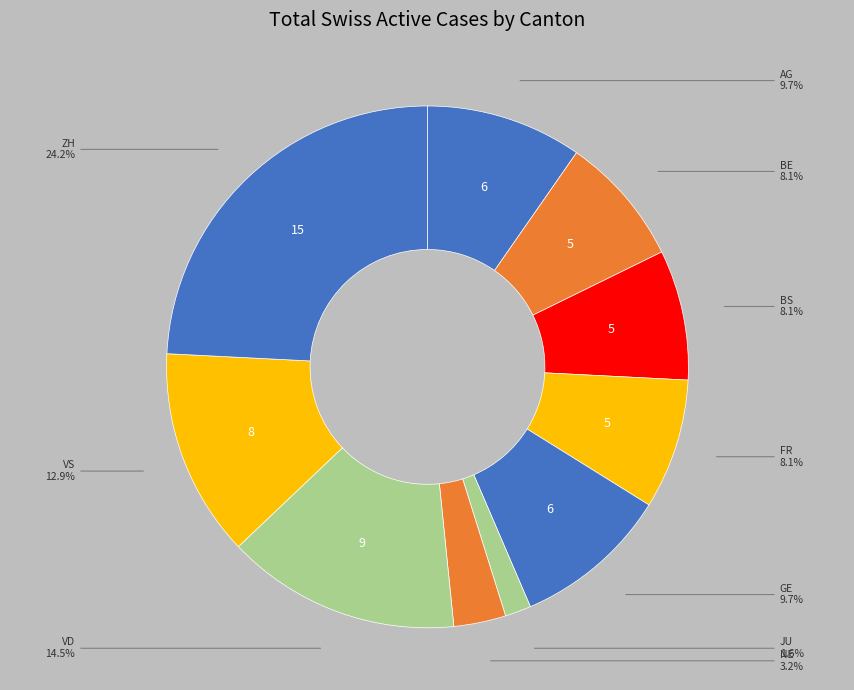

How many slices are in this pie chart?

10